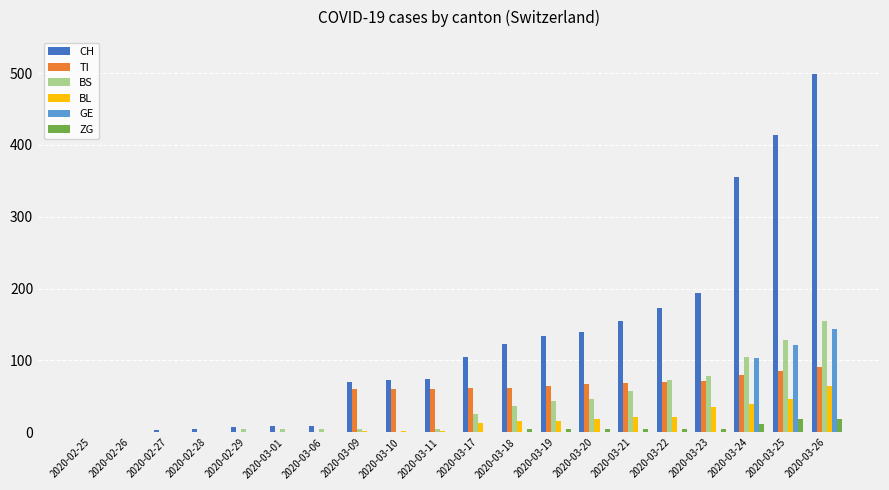

How many groups of bars are there?

20